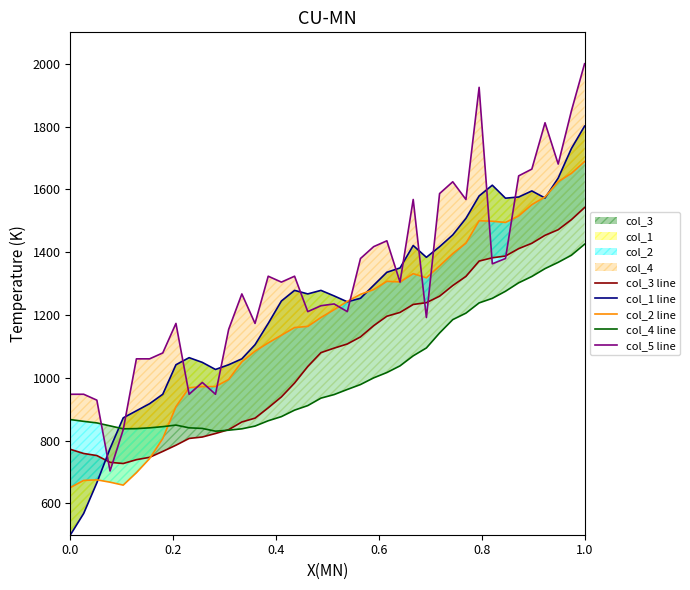

What is the value of the col_3 line point at the 10th from the left?

806.6